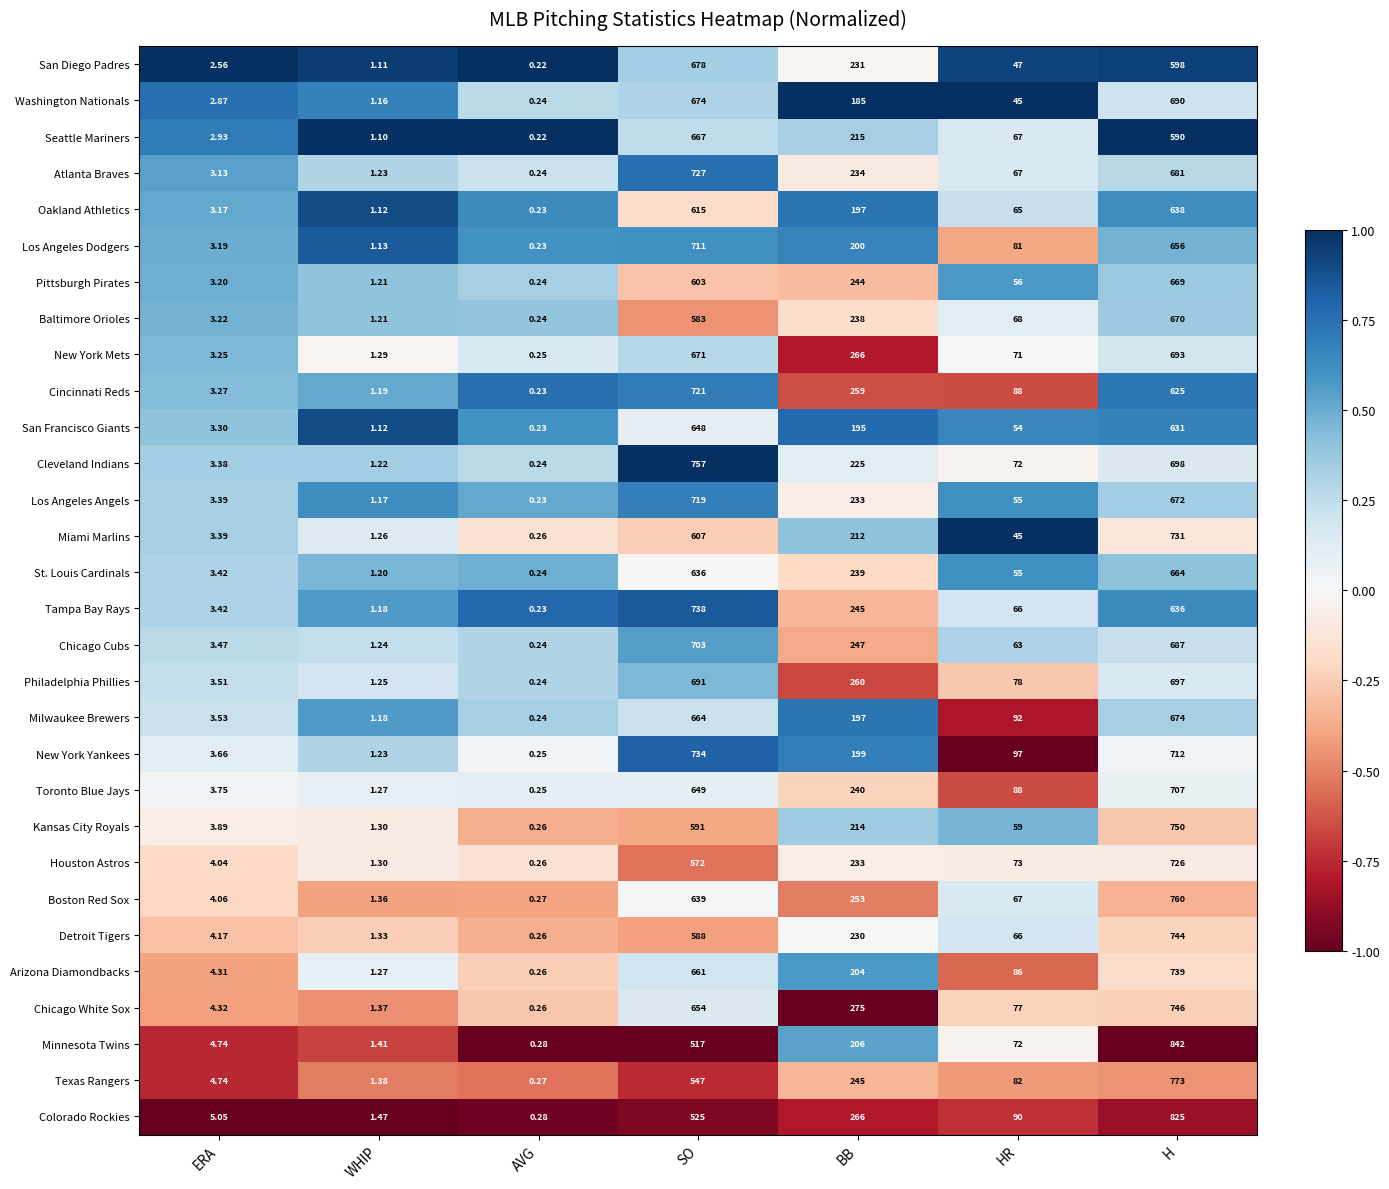

How many data points in San Francisco Giants are less than 54?

3